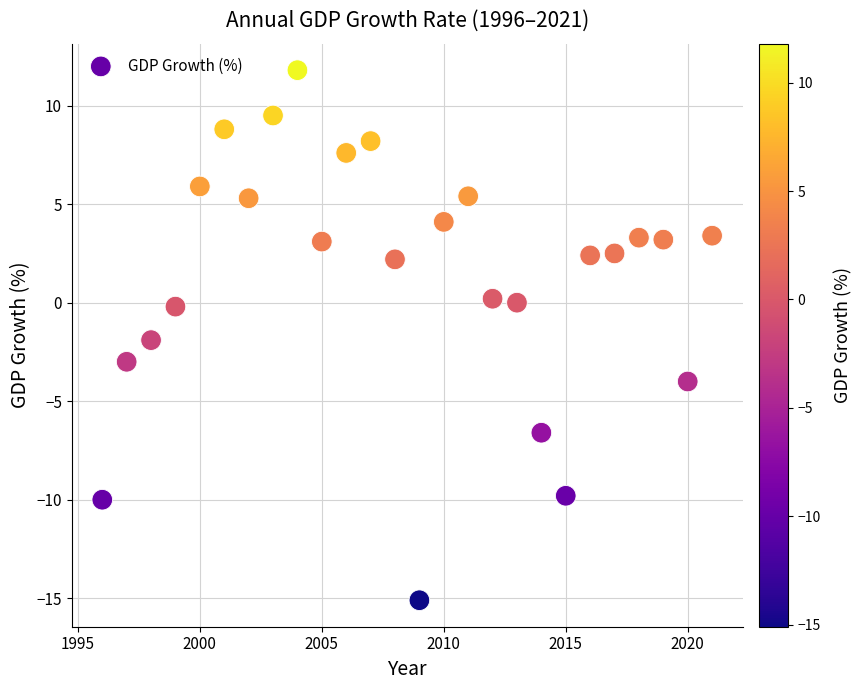

What is the range of X values (max minus min)?

25.0